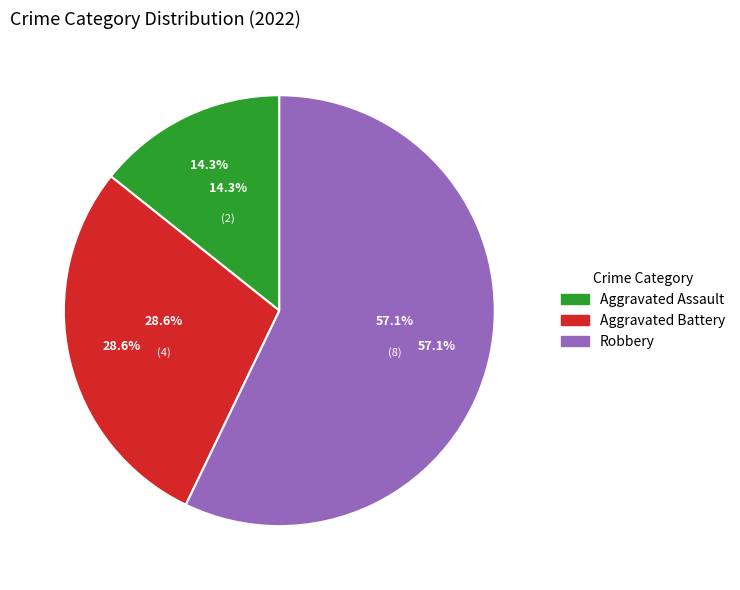

What is the total percentage of Aggravated Assault and Robbery?

71.4%